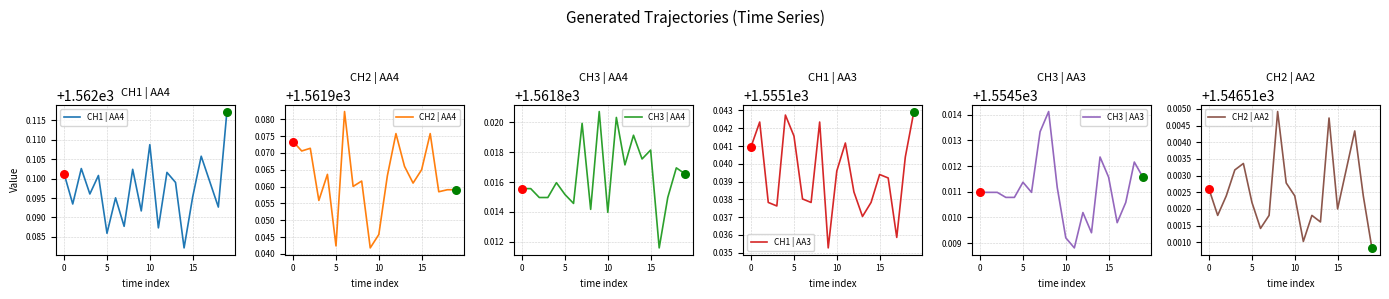

What are all the series names shown in the legend?

CH1 | AA4, CH2 | AA4, CH3 | AA4, CH1 | AA3, CH3 | AA3, CH2 | AA2